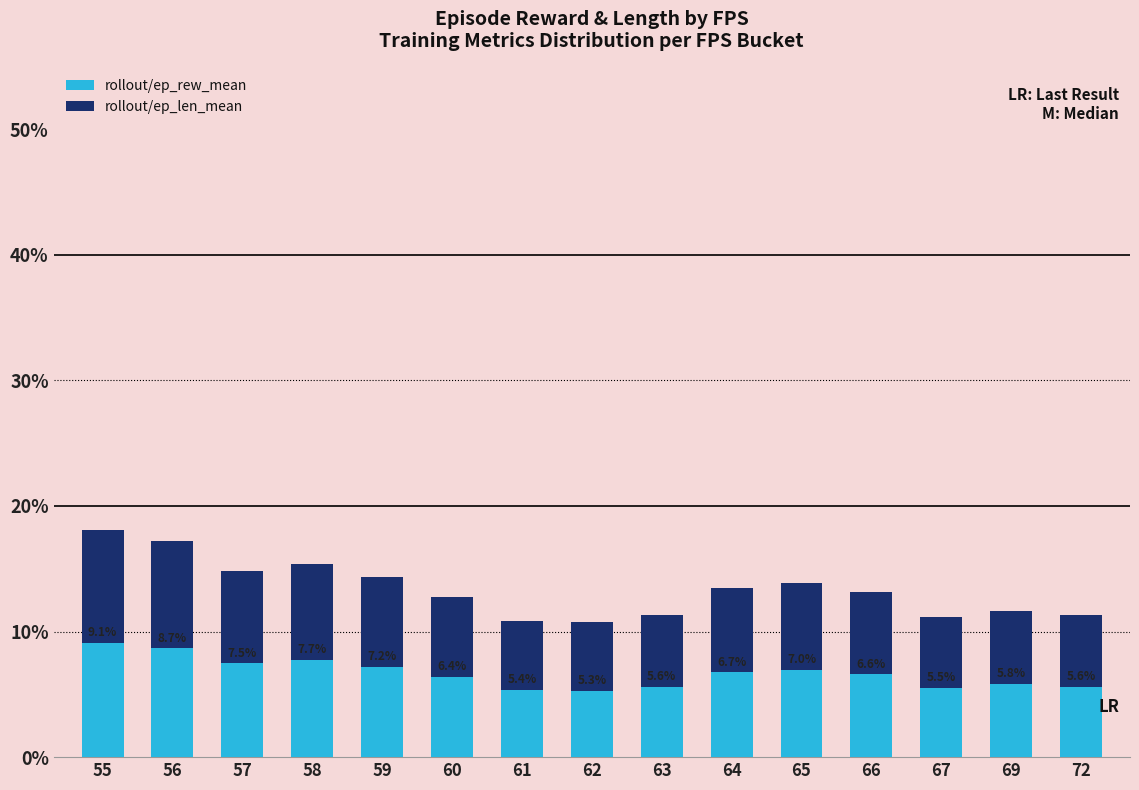

What is the lowest value of the rollout/ep_rew_mean series?

5.3